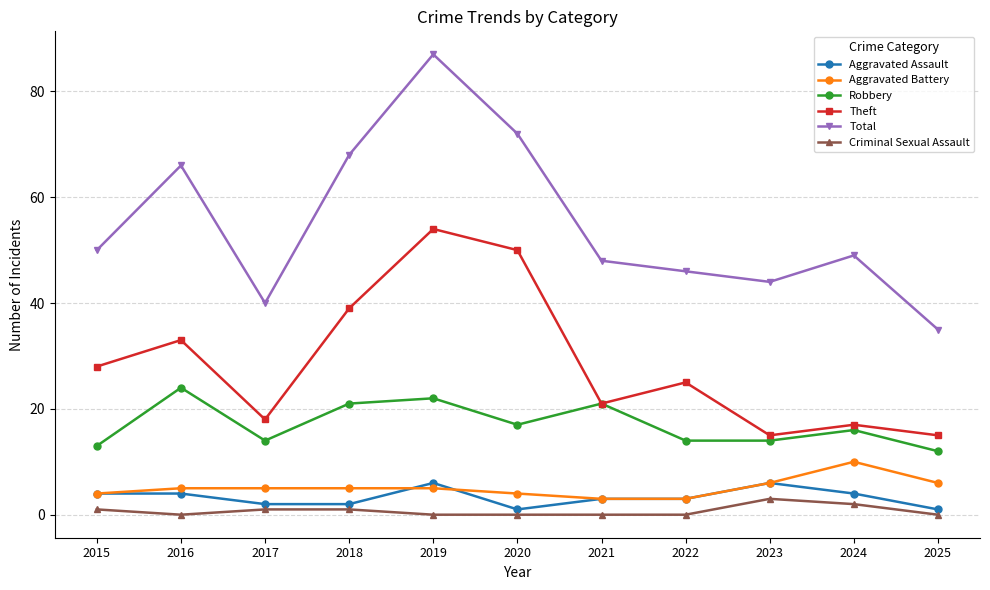

Which series changed the most between 2019 and 2020?

Total